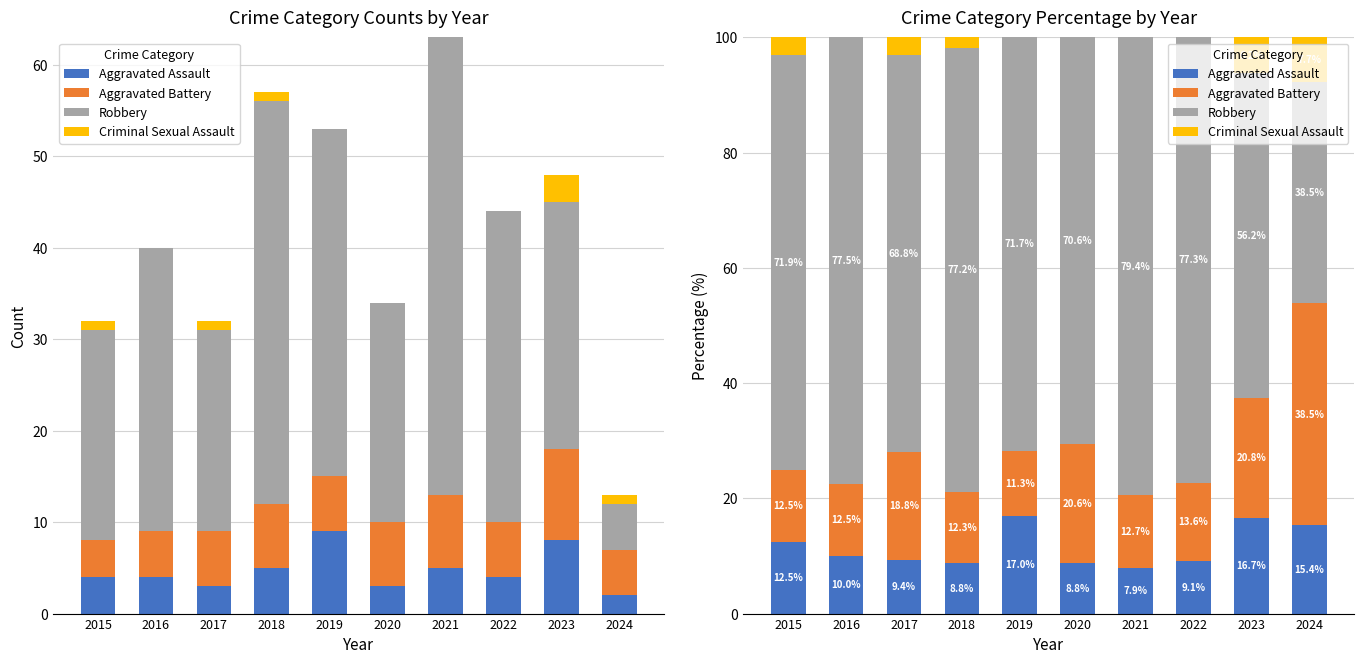

What are all the series names shown in the legend?

Aggravated Assault, Aggravated Battery, Robbery, Criminal Sexual Assault